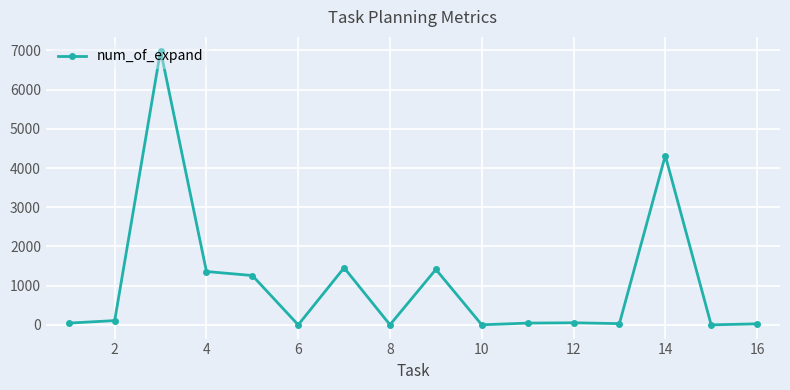

What is the sum of all values?

17143